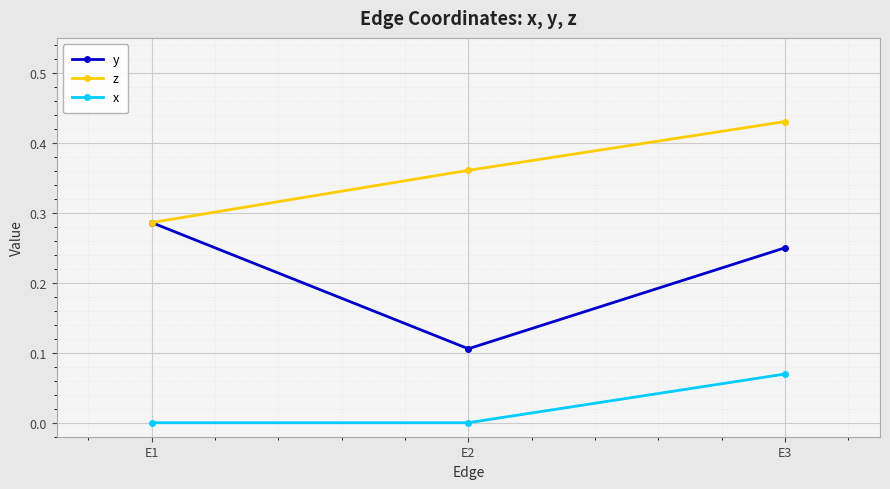

Which label corresponds to the largest value in the chart?

E3